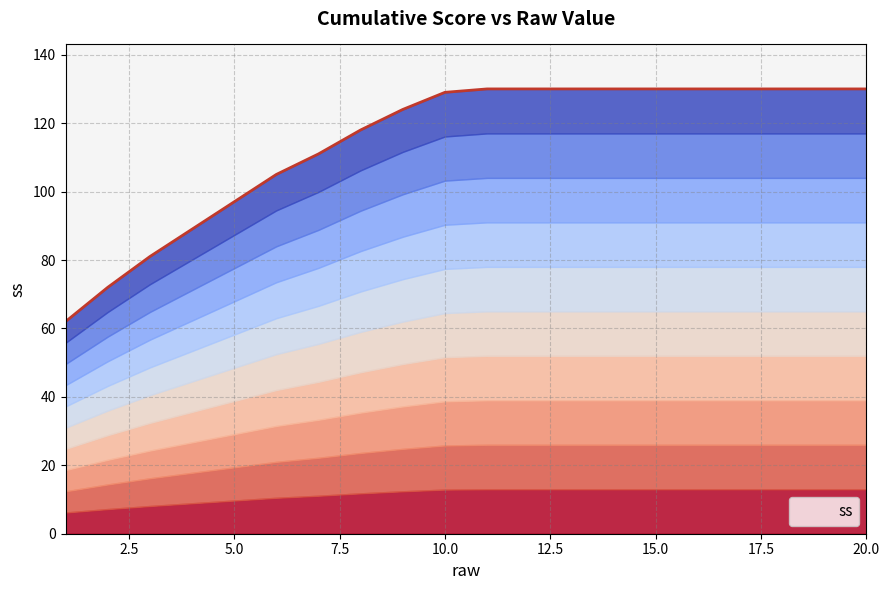

Is it true that the value at 17 is 46?

False